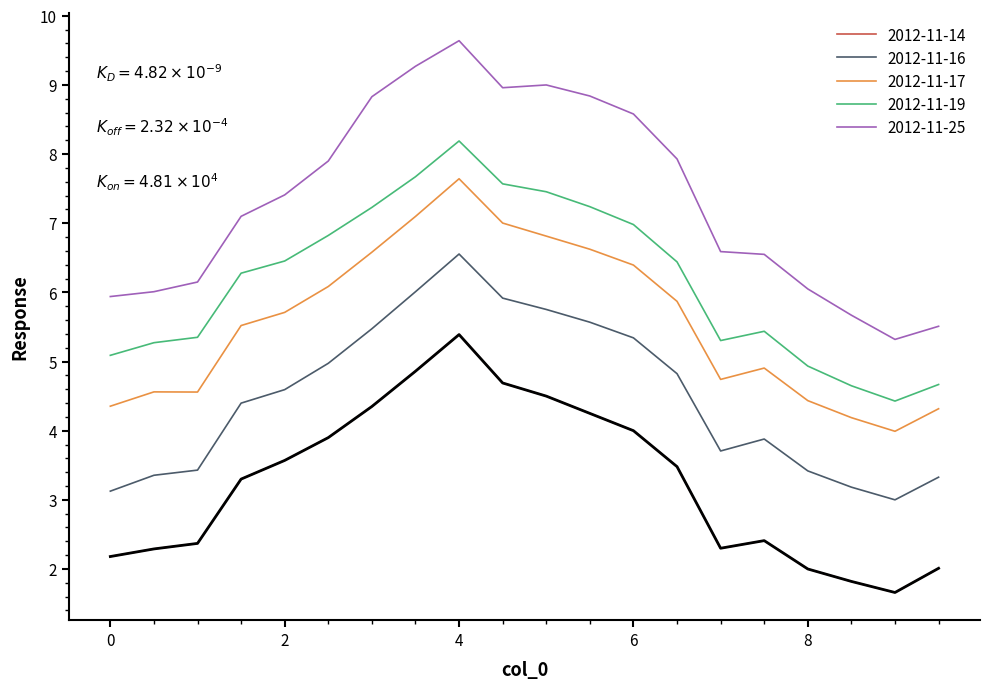

What is the difference between the maximum and minimum values in the 2012-11-14 series?

3.7